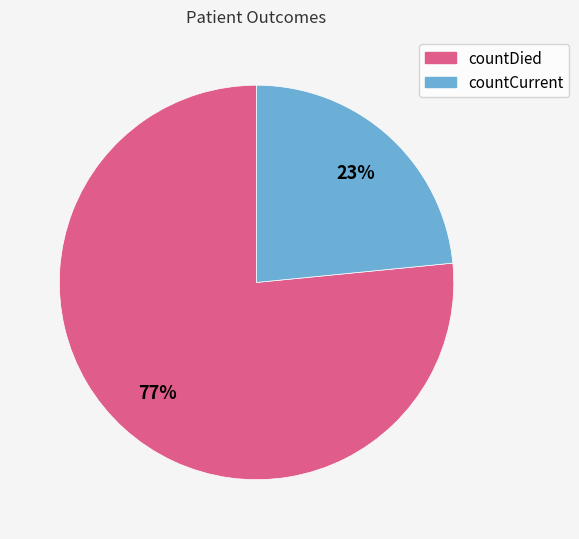

Is there any slice that represents more than half of the pie?

Yes